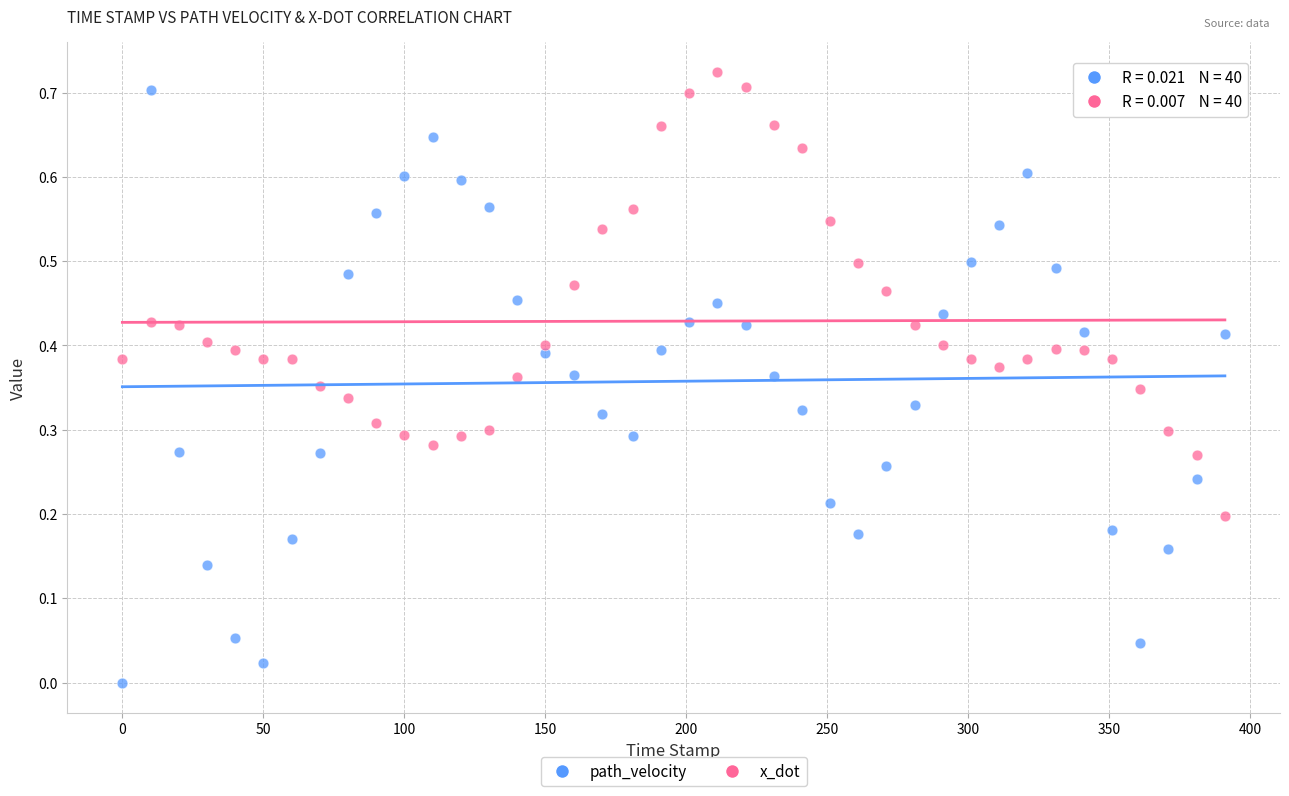

Which series contains the lowest Y value?

path_velocity